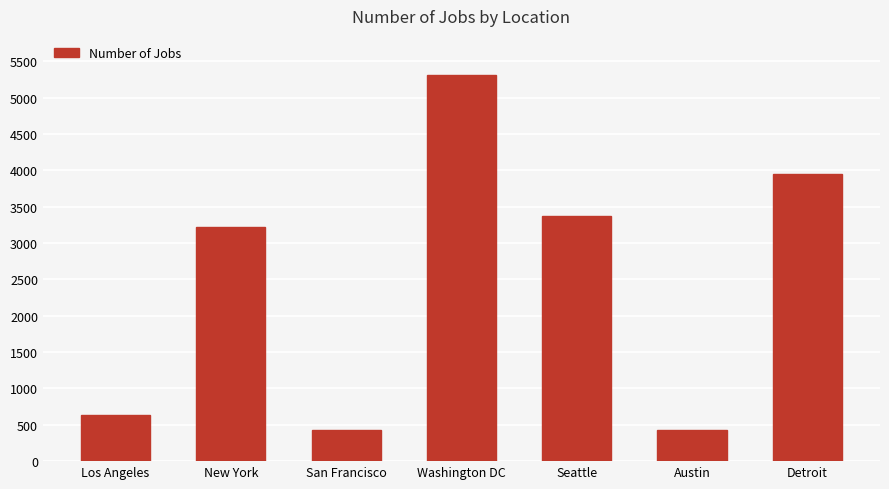

The chart shows a value of 8611 at Washington DC. True or false?

False